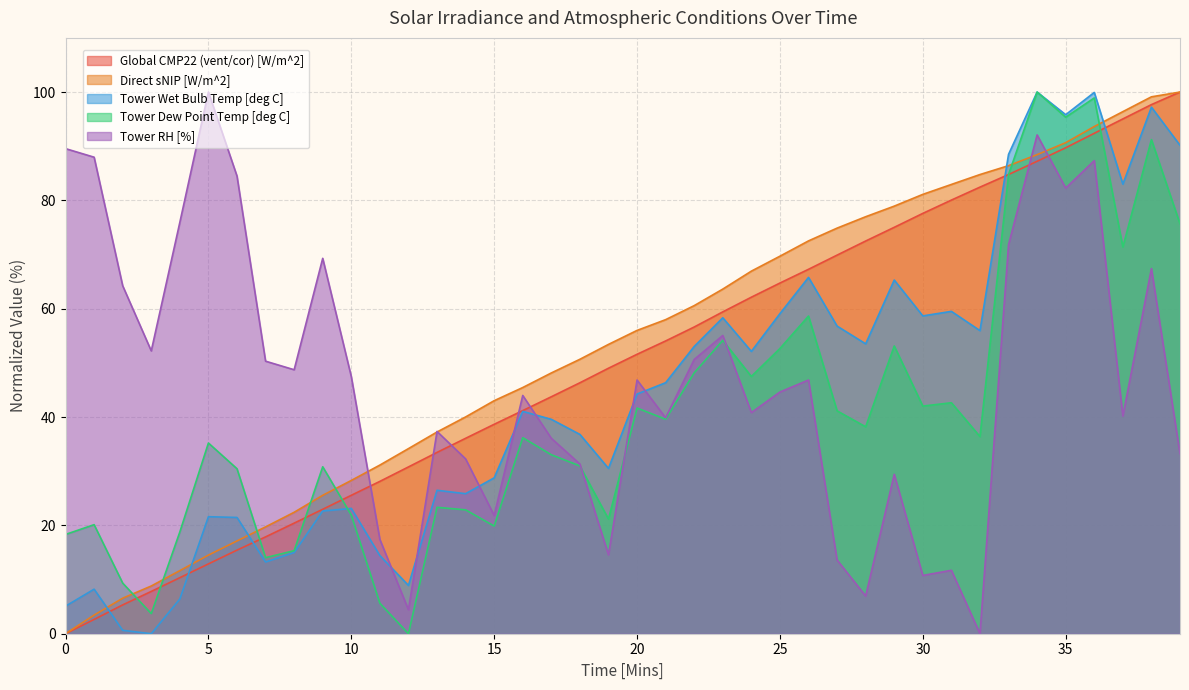

Which series has the largest range (max minus min)?

Global CMP22 (vent/cor) [W/m^2]